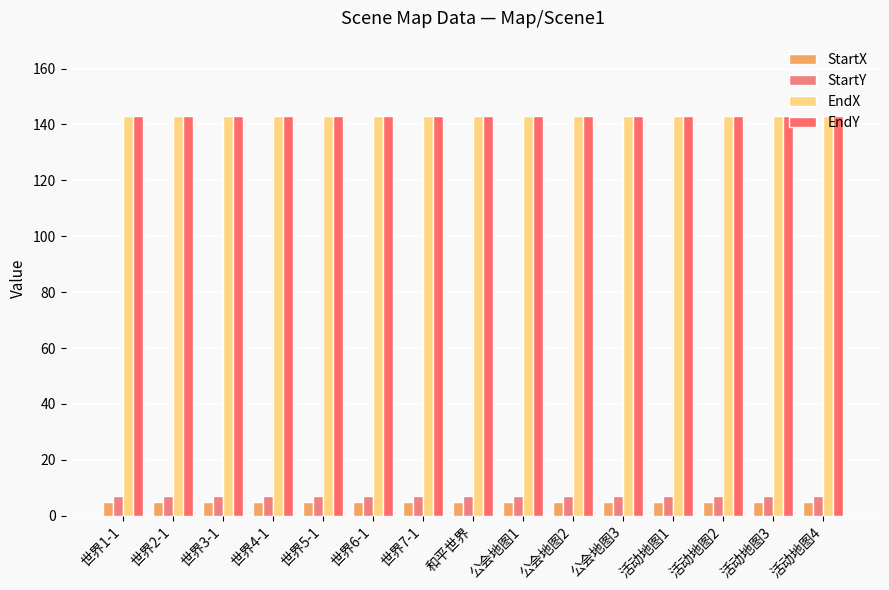

How many bars are there in each group?

4